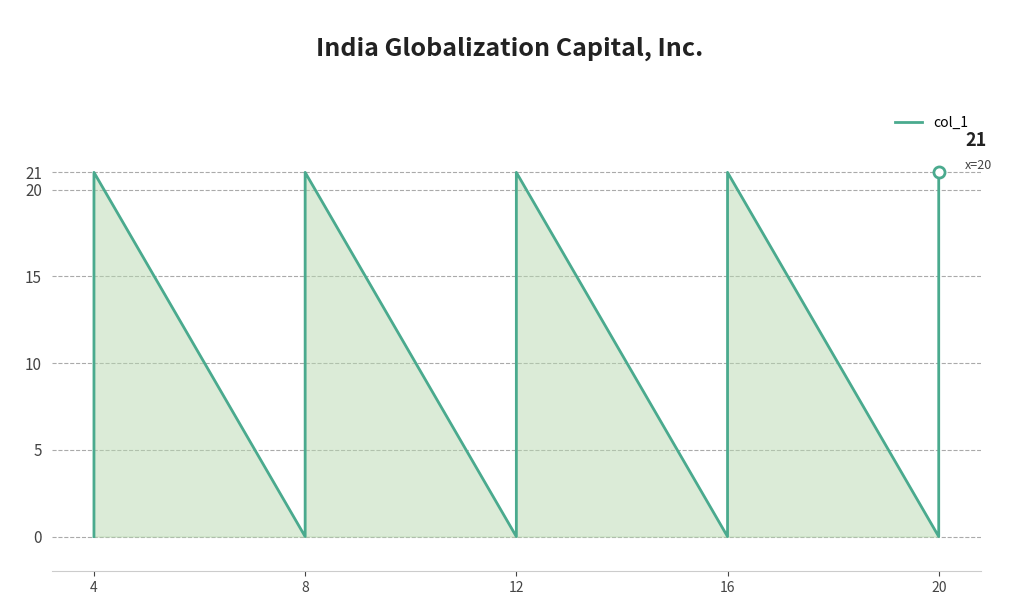

The value at 8 is 21. True or false?

True